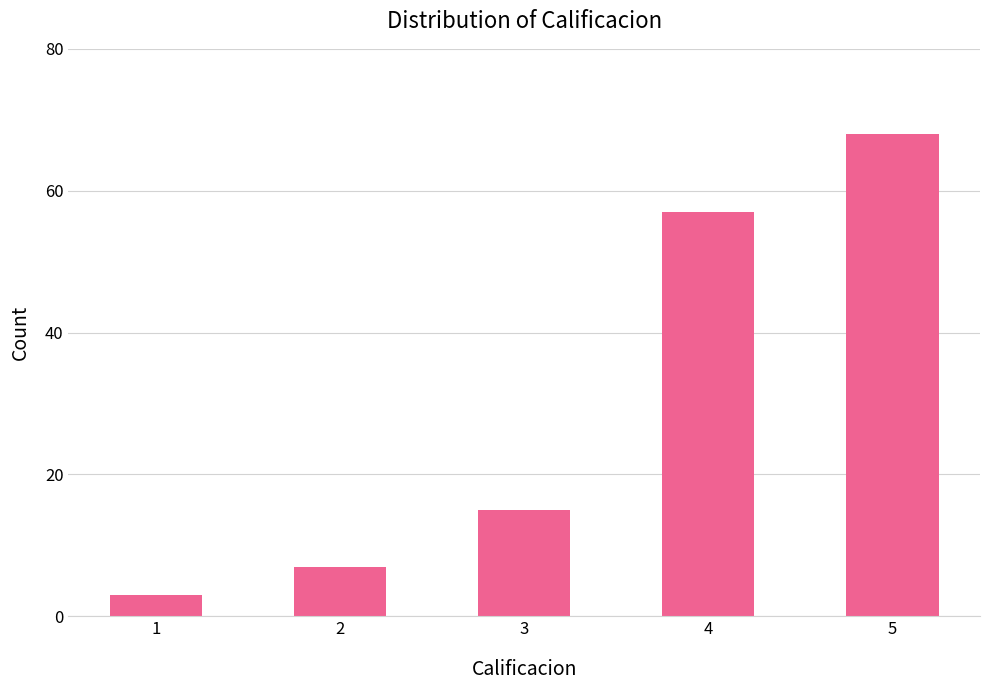

What is the value of the 1st bar from the left?

3